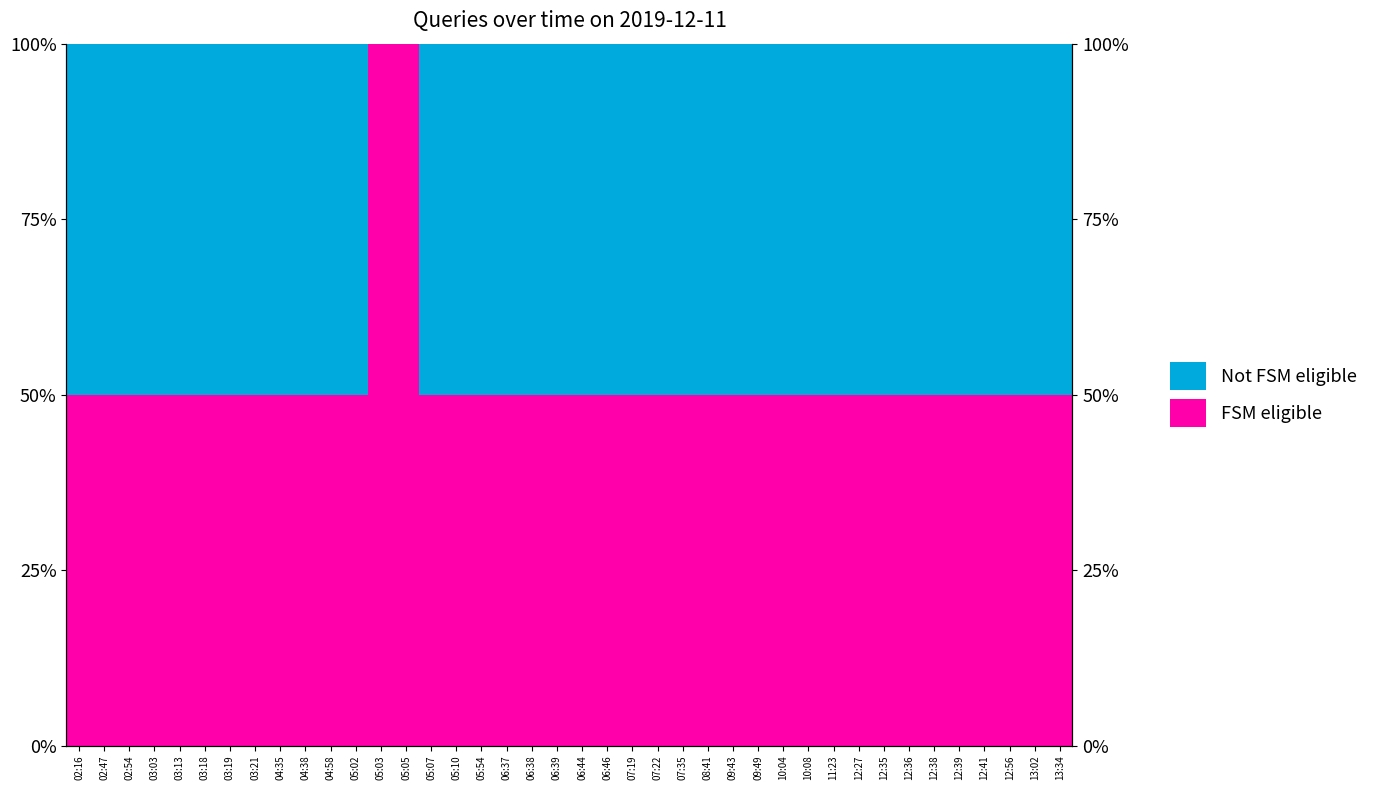

What is the total value across all series at 07:19?

1.0